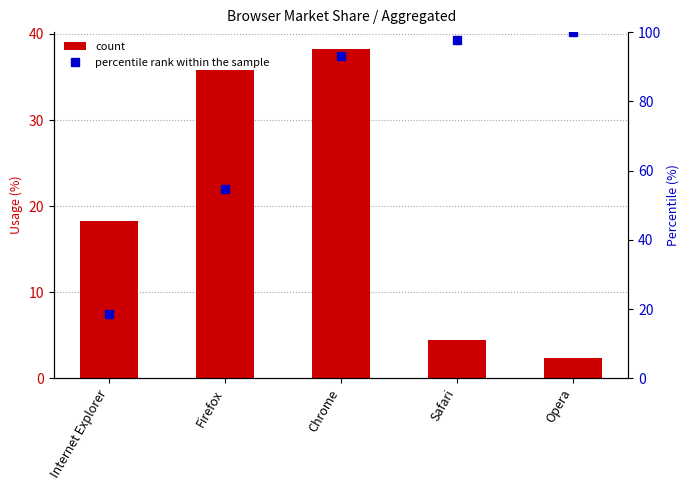

Which series has the largest total across all categories?

percentile rank within the sample